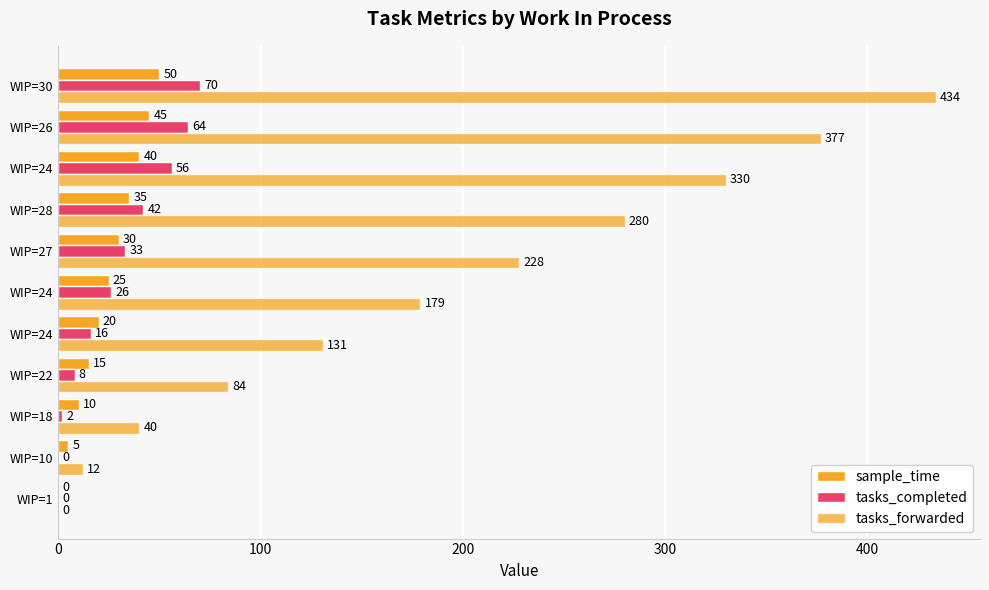

How many distinct data groups are displayed?

3